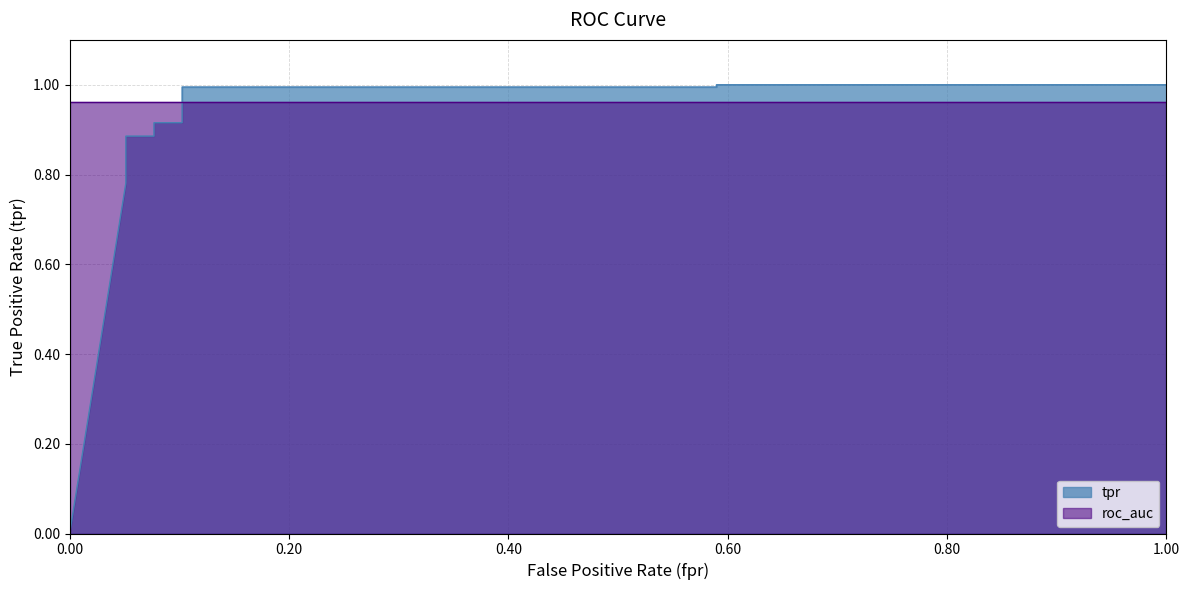

Is it true that the value at 0 is 0.5?

False